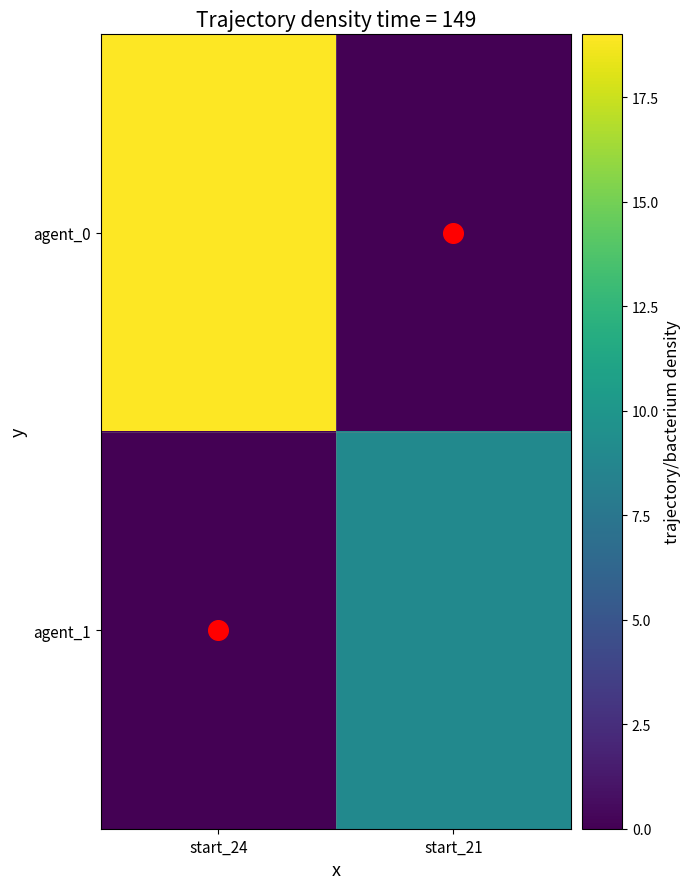

Reading left to right, transcribe all the data shown in this chart.

agent_0: start_24=19	start_21=0
agent_1: start_24=0	start_21=9